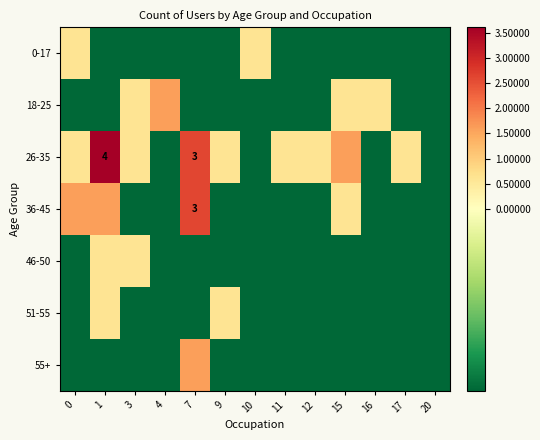

How many data points does each series have?

13